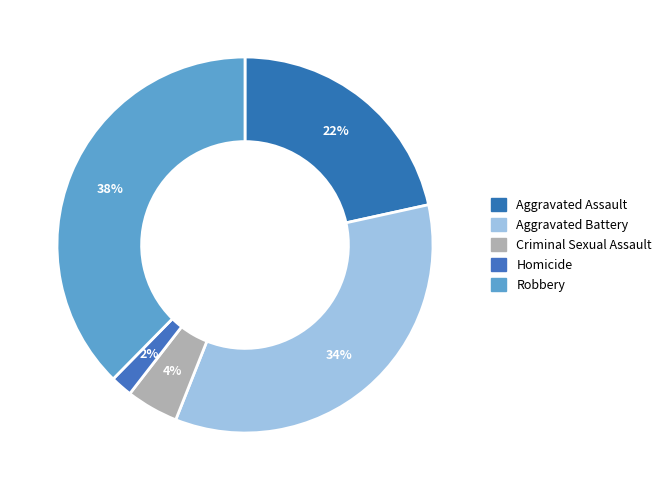

Rank the categories by value from highest to lowest.

Robbery, Aggravated Battery, Aggravated Assault, Criminal Sexual Assault, Homicide